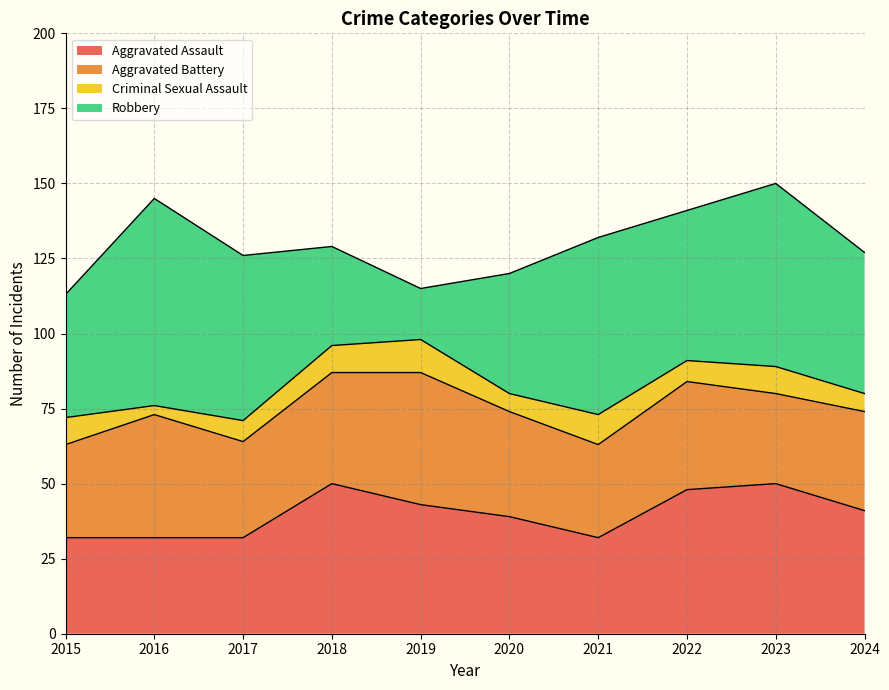

Reading right to left, extract all data points from this chart.

Aggravated Assault: 41	50	48	32	39	43	50	32	32	32
Aggravated Battery: 33	30	36	31	35	44	37	32	41	31
Criminal Sexual Assault: 6	9	7	10	6	11	9	7	3	9
Robbery: 47	61	50	59	40	17	33	55	69	41